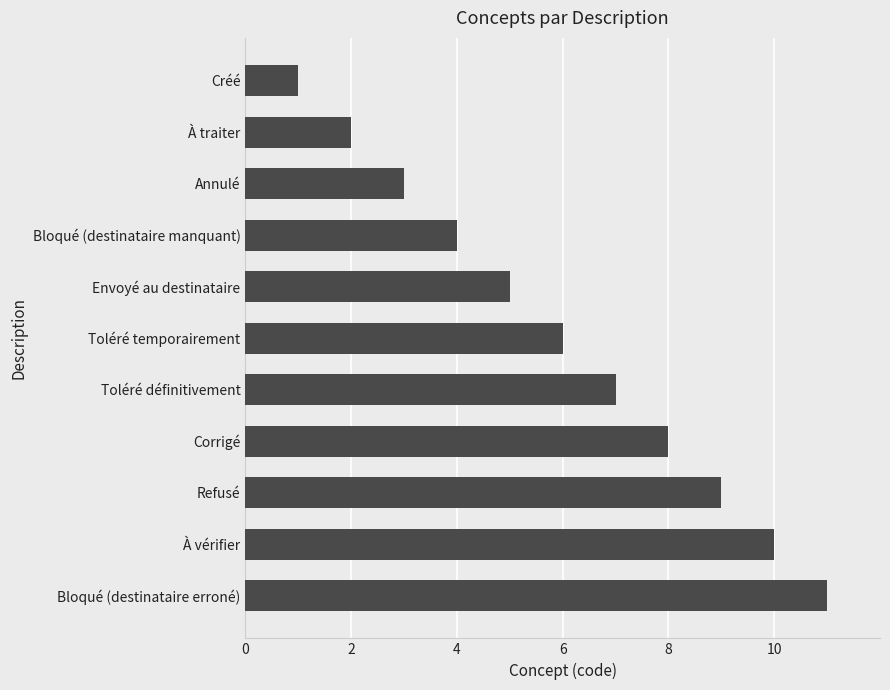

Rank the categories by value from lowest to highest.

Créé, À traiter, Annulé, Bloqué (destinataire manquant), Envoyé au destinataire, Toléré temporairement, Toléré définitivement, Corrigé, Refusé, À vérifier, Bloqué (destinataire erroné)